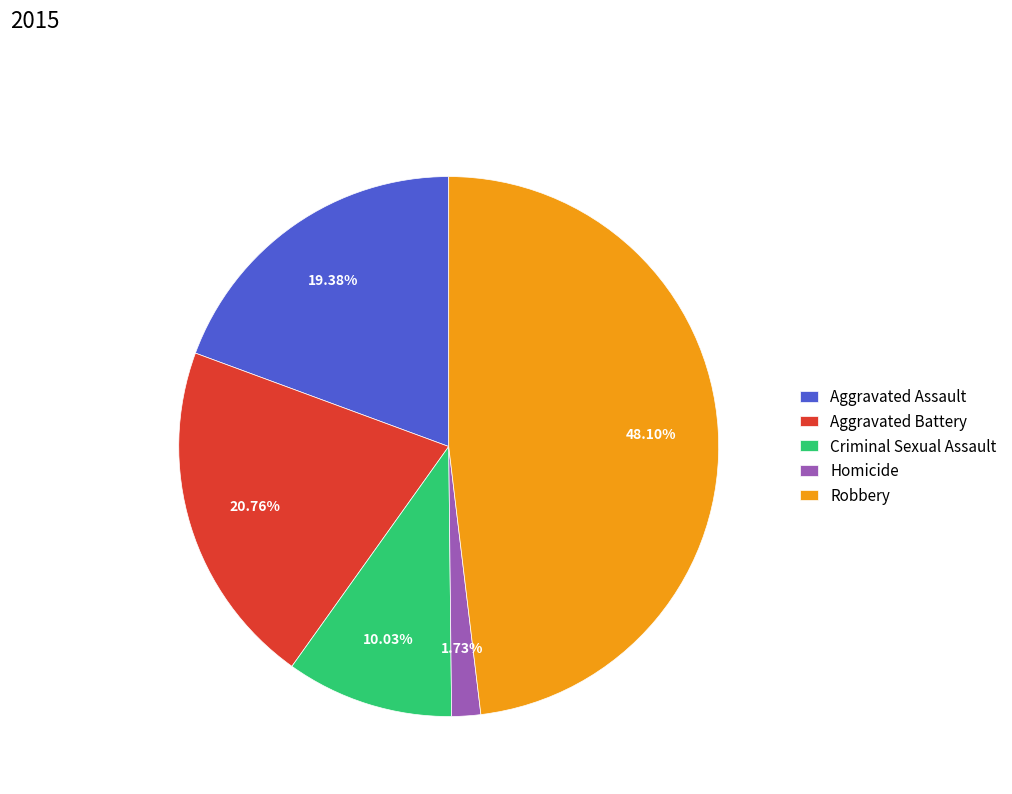

Is there a majority slice in this chart?

No